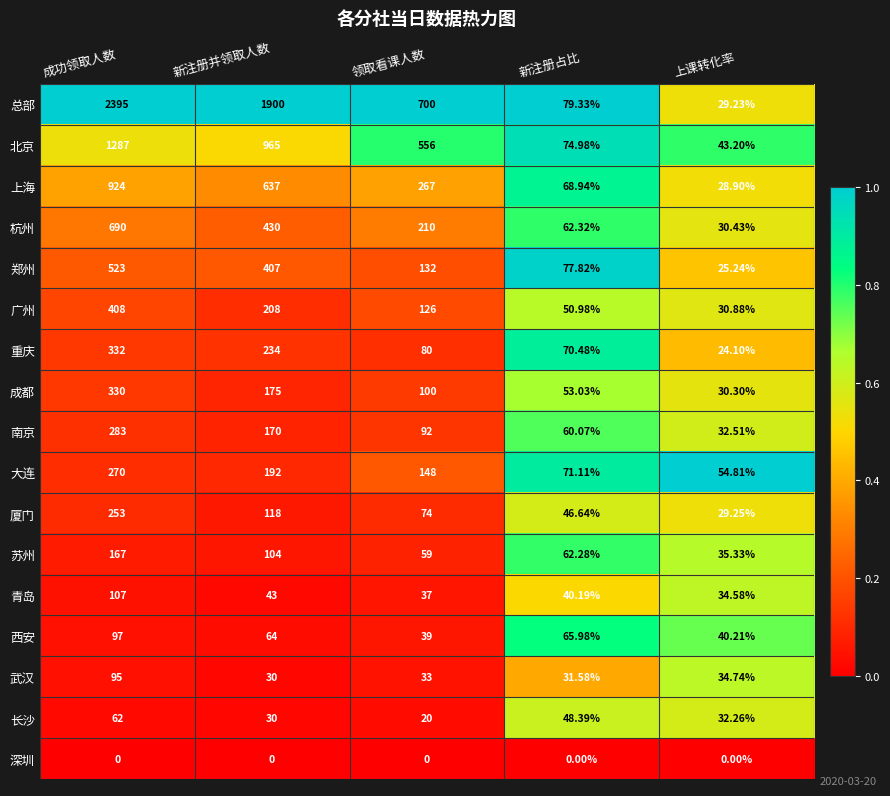

At which label is 成都 closest to 180?

新注册并领取人数